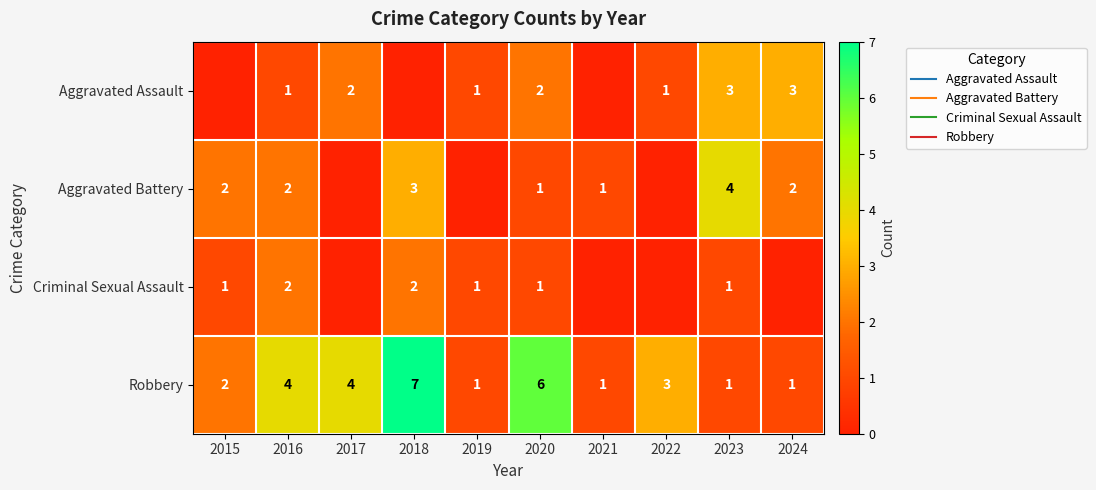

Where does the Aggravated Battery series first go above 2?

2018